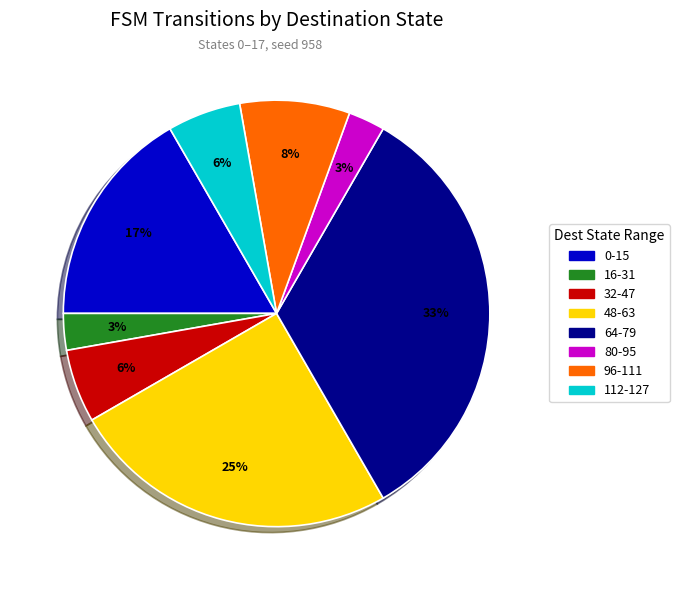

To the nearest percent, what is the average slice percentage?

12%